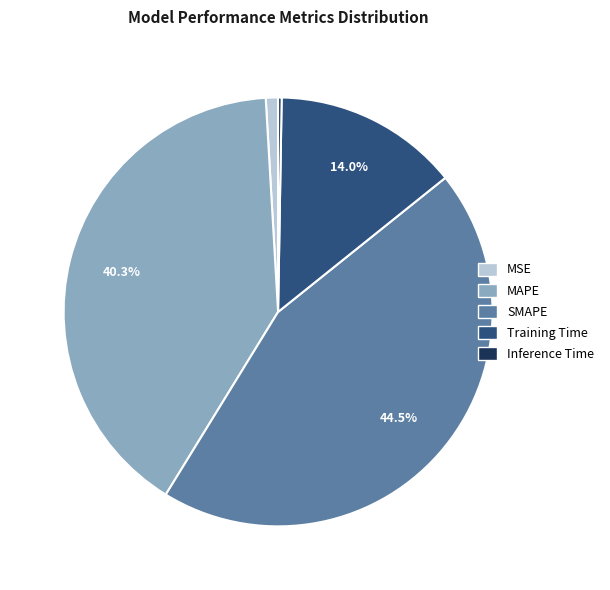

To the nearest percent, what is the difference between the MAPE and Training Time slice percentages?

26%